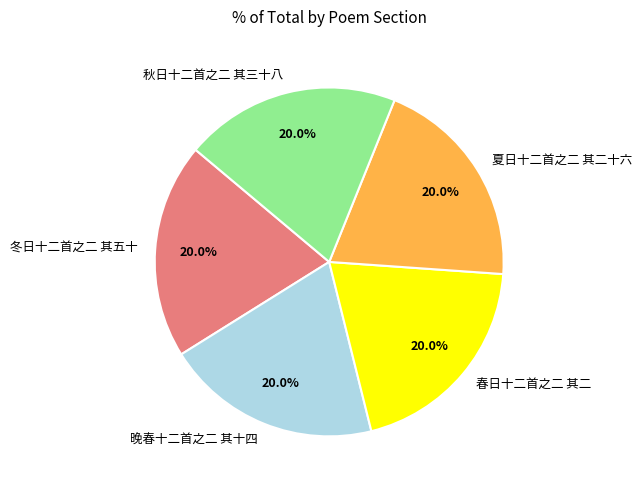

To the nearest percent, what percentage of the pie is 冬日十二首之二 其五十?

20%